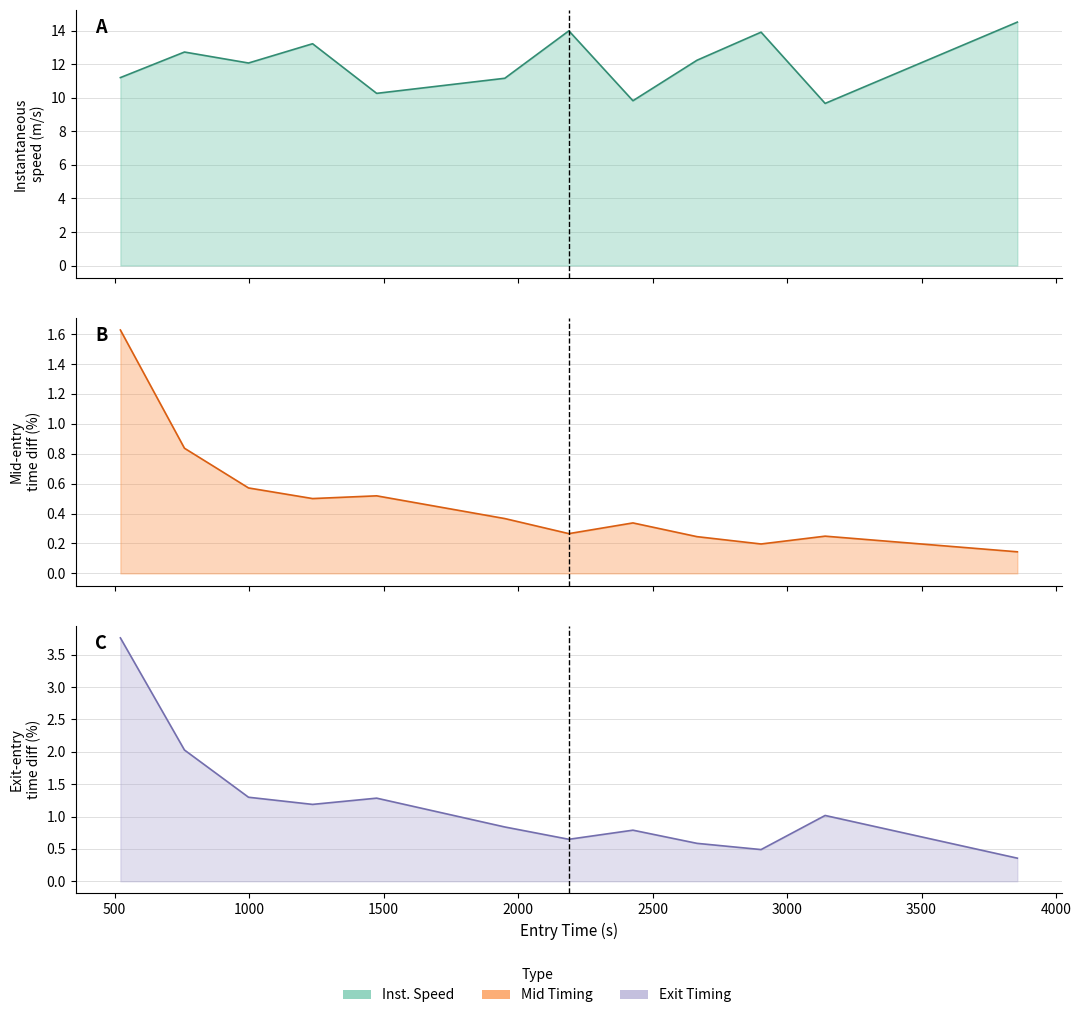

Is it true that exit equals 1.5 at 3000?

False